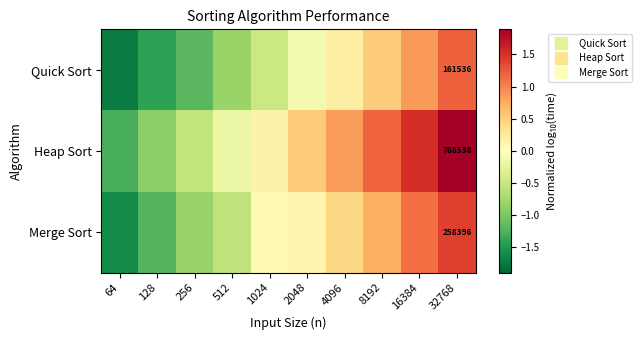

What is the difference between the Merge Sort values at 32768 and 64?

3.0